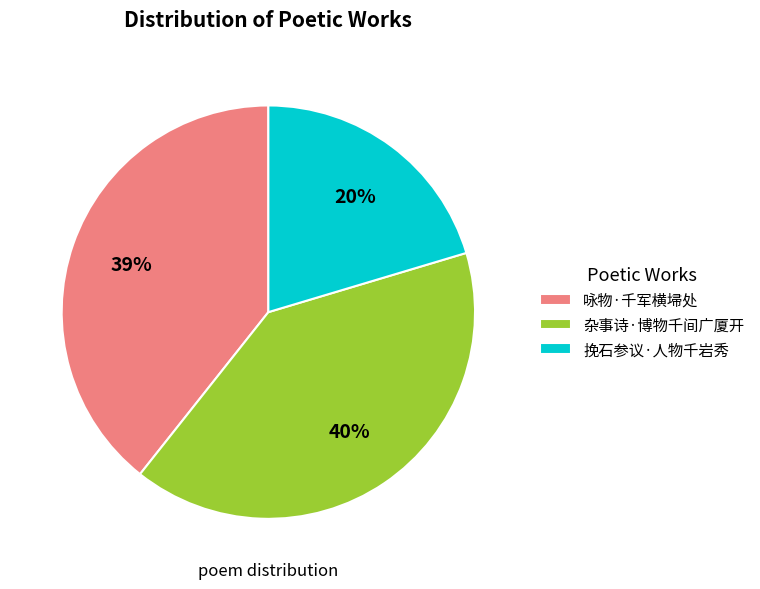

The 挽石参议·人物千岩秀 slice represents 15% of the pie. True or false?

False